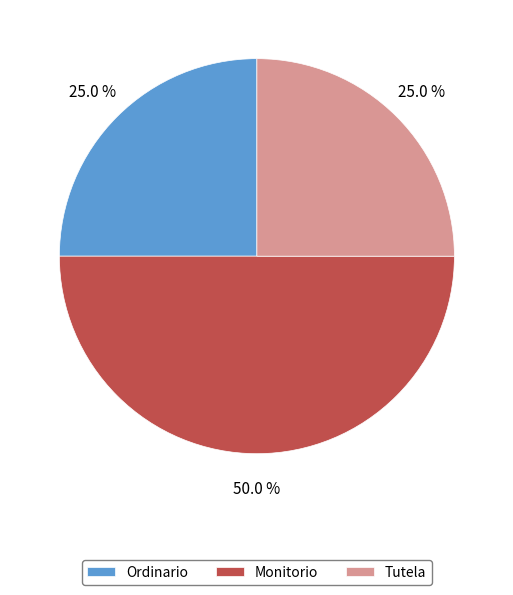

What percentage do Ordinario and Monitorio together represent?

75.0%